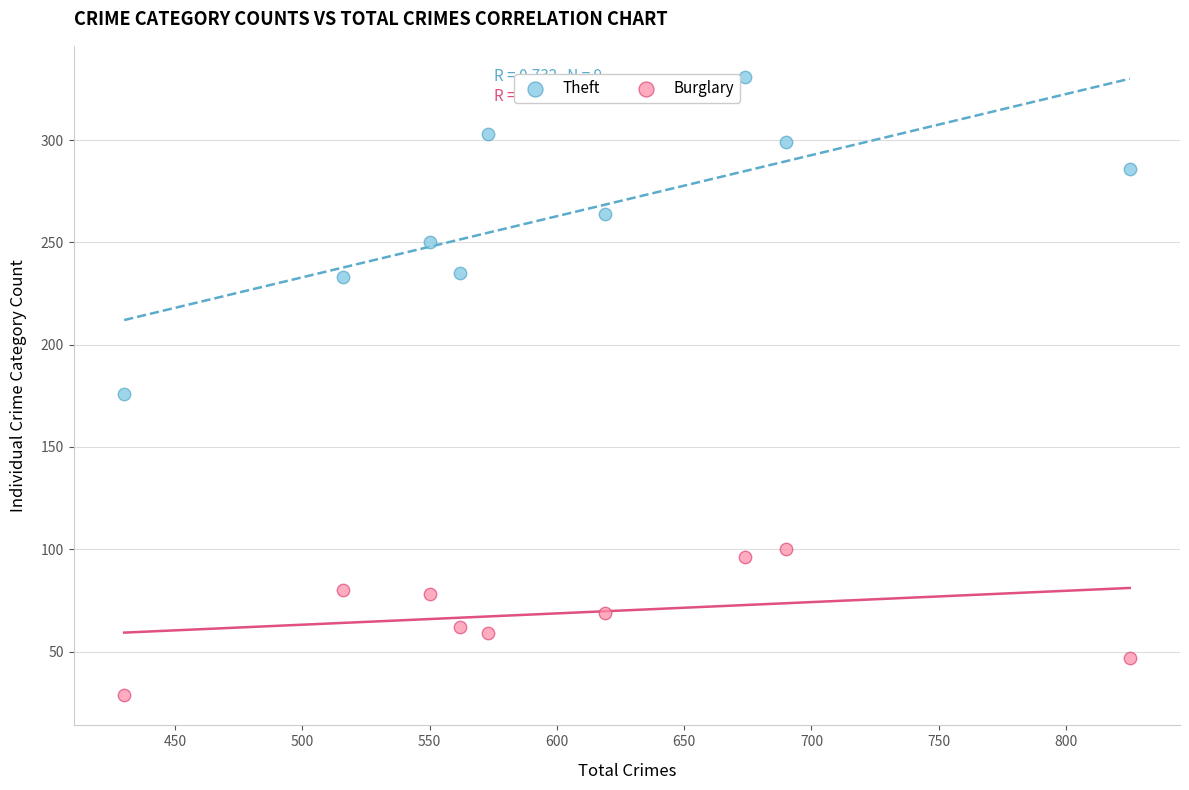

Which series has the widest spread of Y values?

Theft